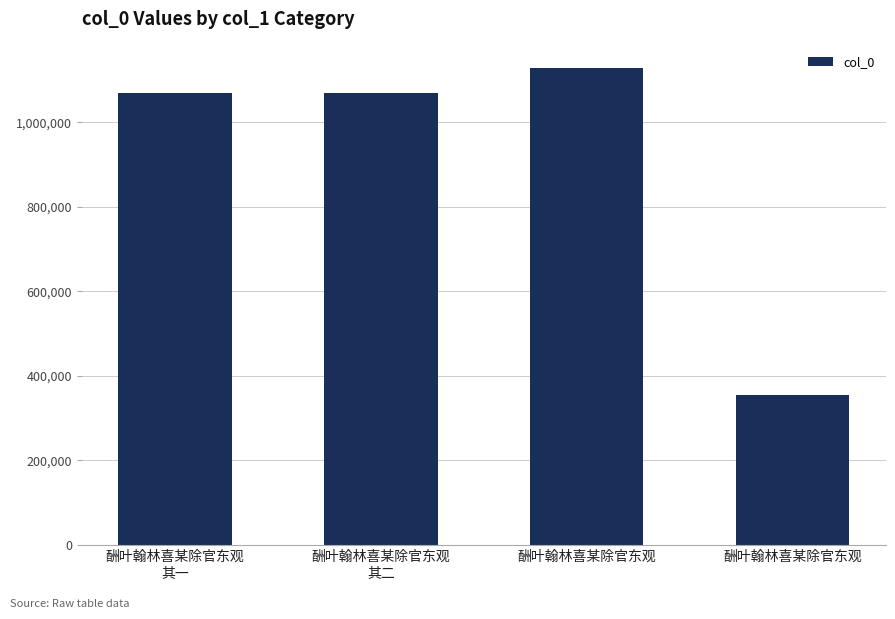

Between 酬叶翰林喜某除官东观 and 酬叶翰林喜某除官东观
其二, which is larger?

酬叶翰林喜某除官东观
其二